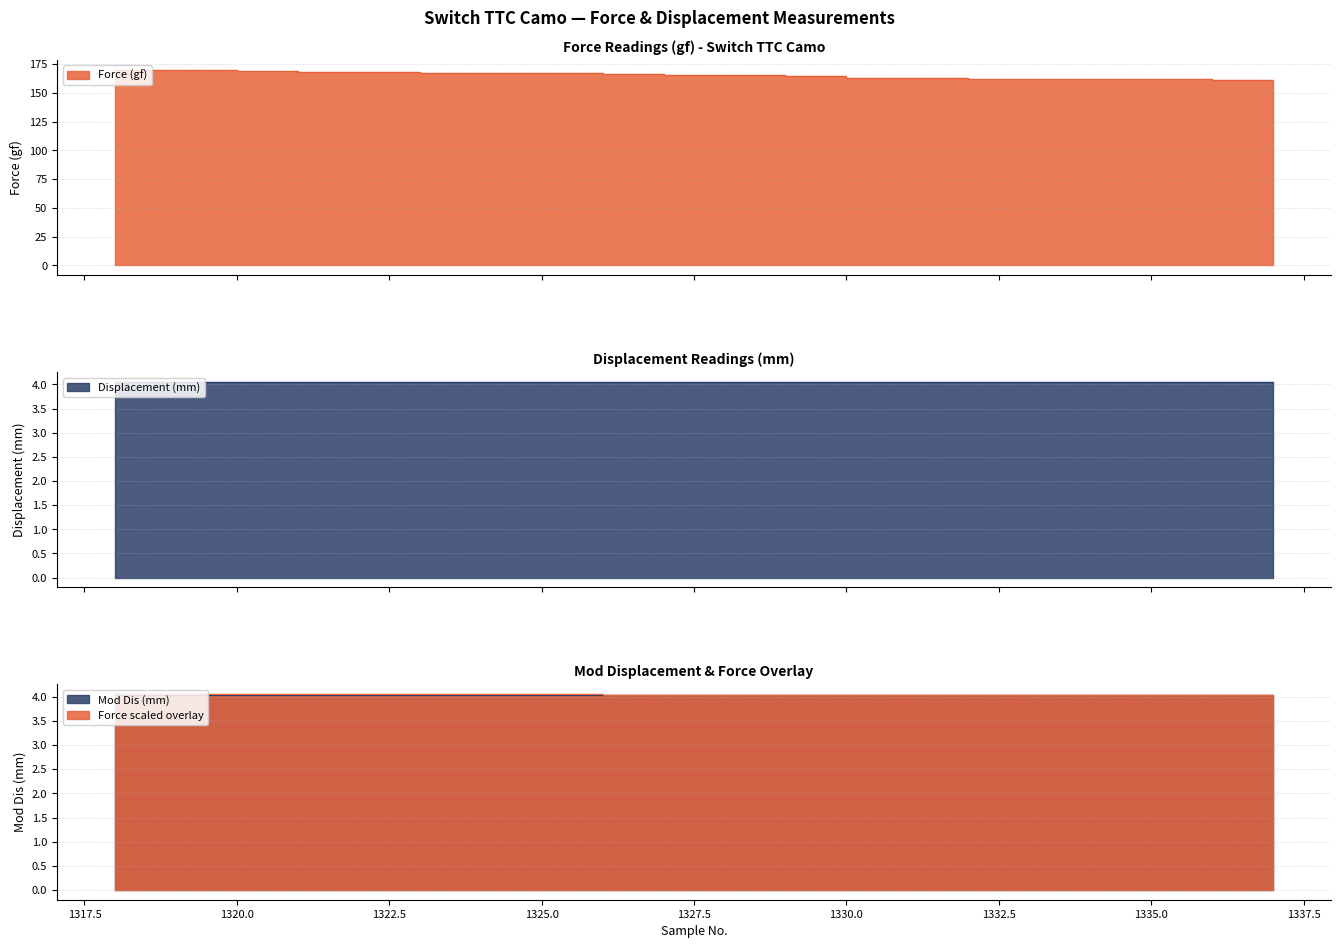

Reading left to right, extract all data points from this chart.

Force (gf): 1318=170.3	1319=169.6	1320=168.9	1321=168.2	1322=167.9	1323=167.4	1324=167.1	1325=166.9	1326=166.6	1327=165.9	1328=165.1	1329=164.3	1330=163.3	1331=162.5	1332=162.2	1333=162.1	1334=162.0	1335=161.7	1336=161.4	1337=160.9
Displacement (mm): 1318=4.1	1319=4.1	1320=4.1	1321=4.1	1322=4.1	1323=4.1	1324=4.0	1325=4.0	1326=4.0	1327=4.0	1328=4.0	1329=4.0	1330=4.0	1331=4.0	1332=4.0	1333=4.0	1334=4.0	1335=4.0	1336=4.0	1337=4.0
Mod Dis (mm): 1318=4.0	1319=4.0	1320=4.0	1321=4.0	1322=4.0	1323=4.0	1324=4.0	1325=4.0	1326=4.0	1327=4.0	1328=4.0	1329=4.0	1330=4.0	1331=4.0	1332=4.0	1333=4.0	1334=4.0	1335=4.0	1336=4.0	1337=4.0